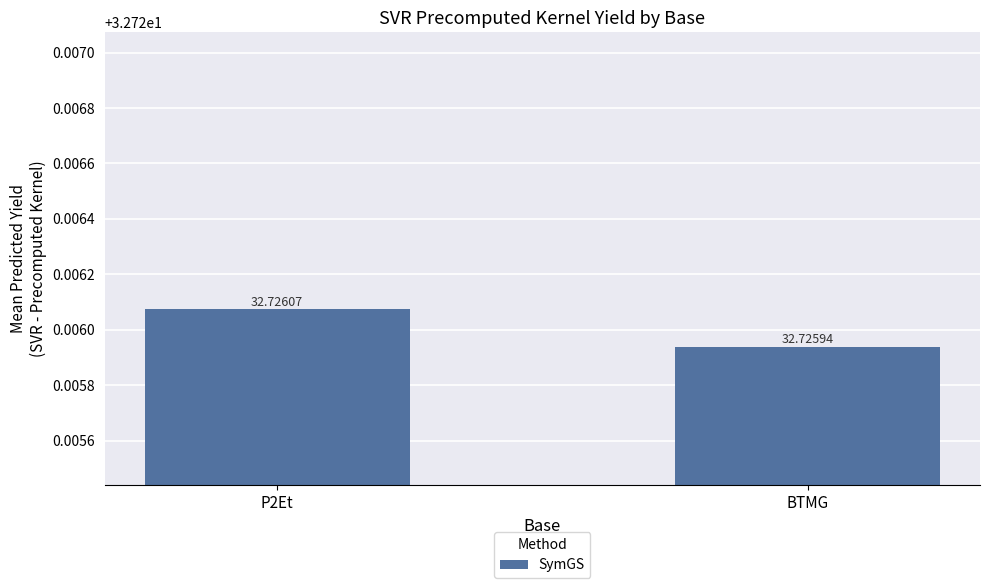

Is it true that the value at BTMG is 32.7?

True